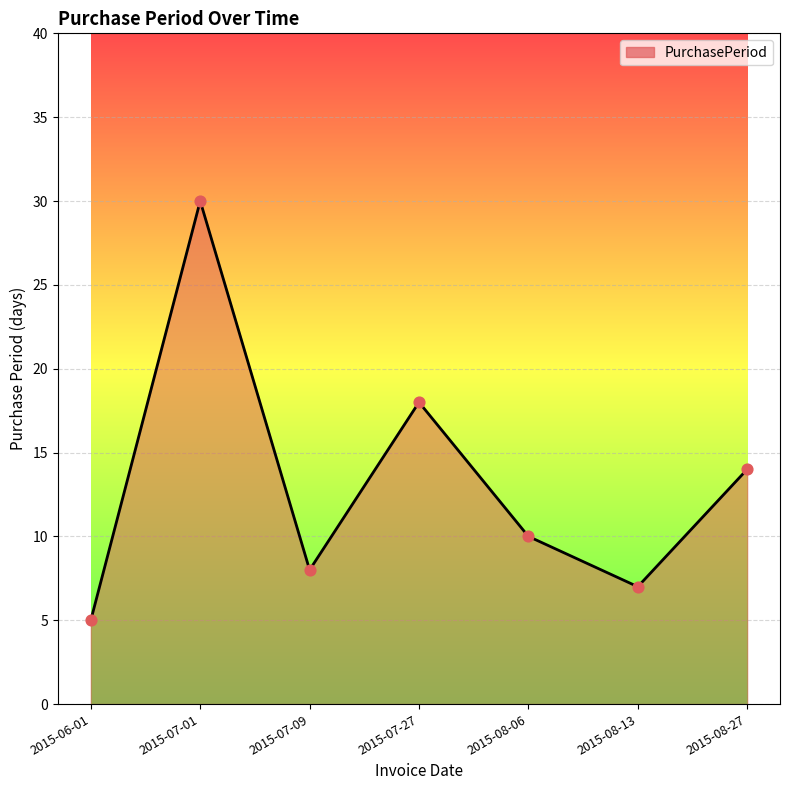

Between 2015-07-09 and 2015-06-01, which is larger?

2015-07-09